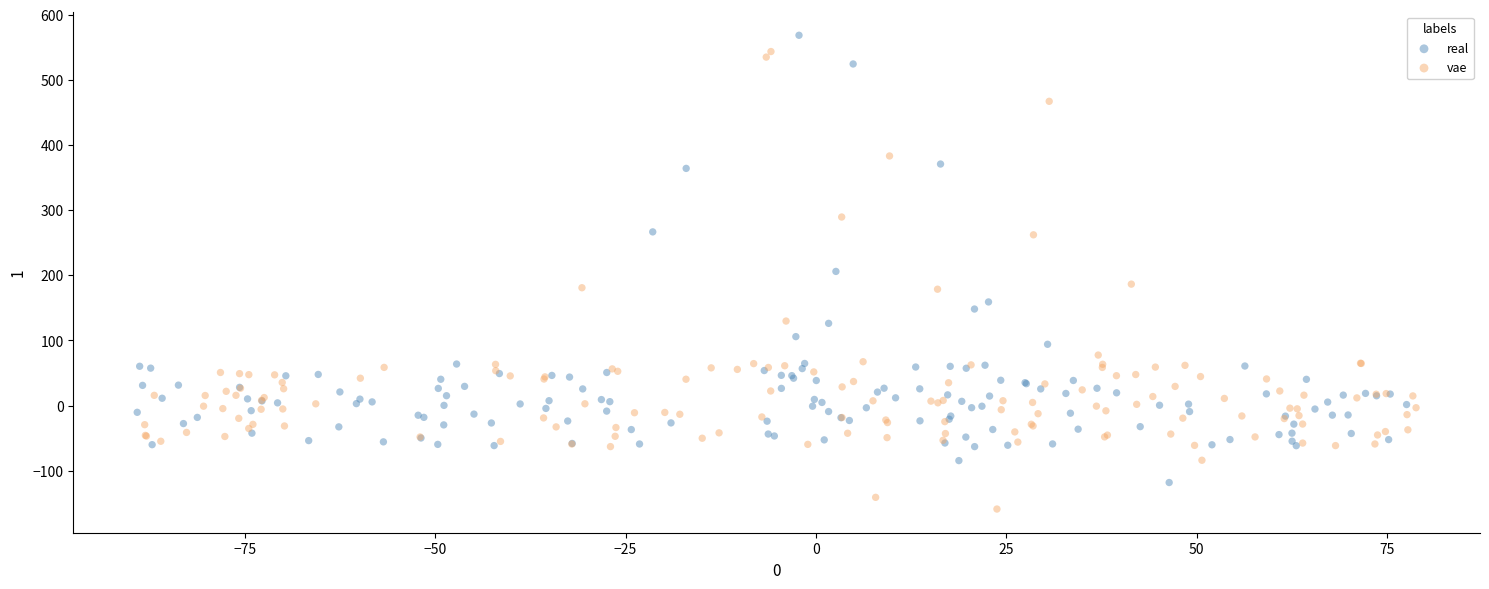

Which series reaches the maximum Y coordinate?

real